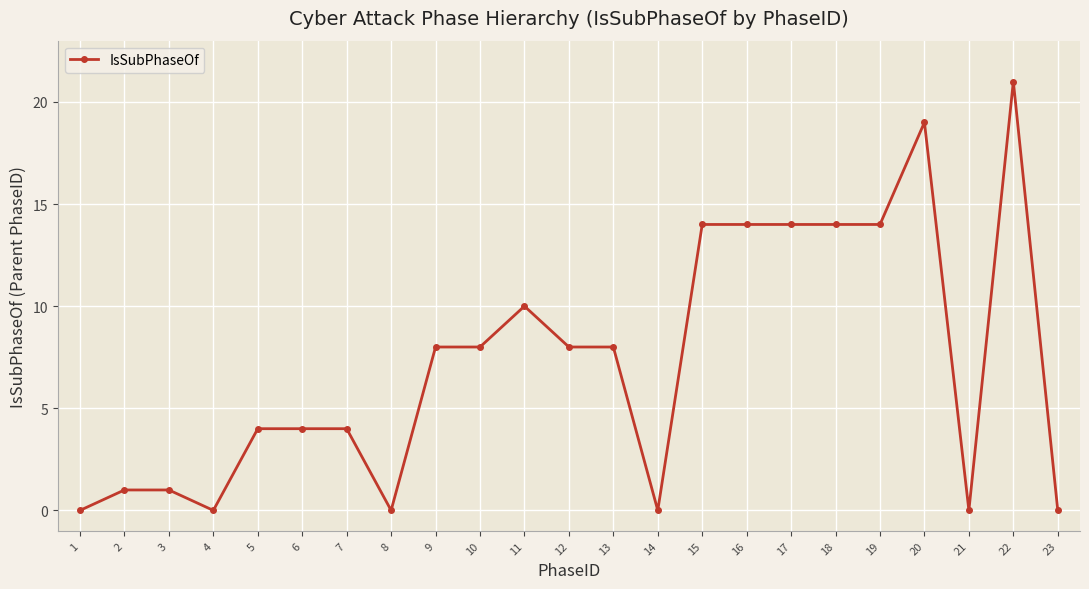

At which category does the data reach its first local valley?

4